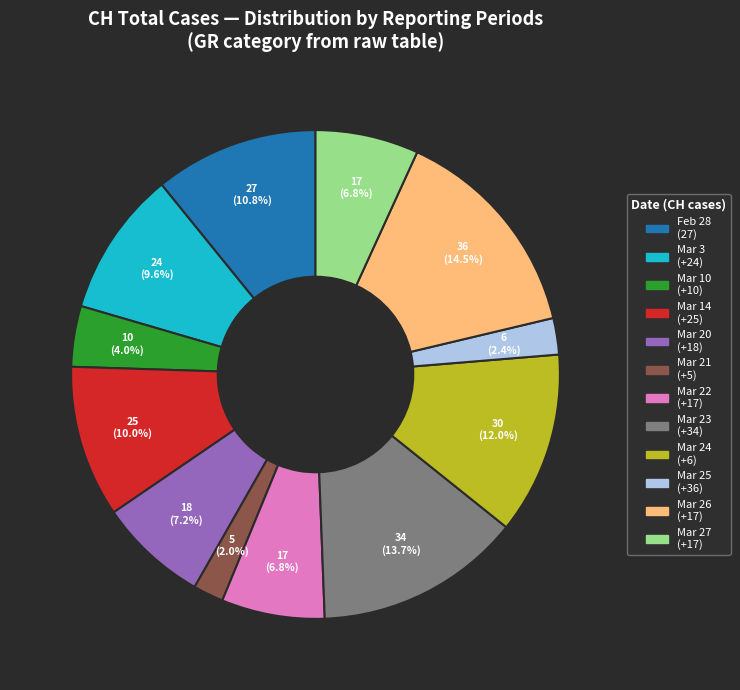

Is there any slice that represents more than half of the pie?

No